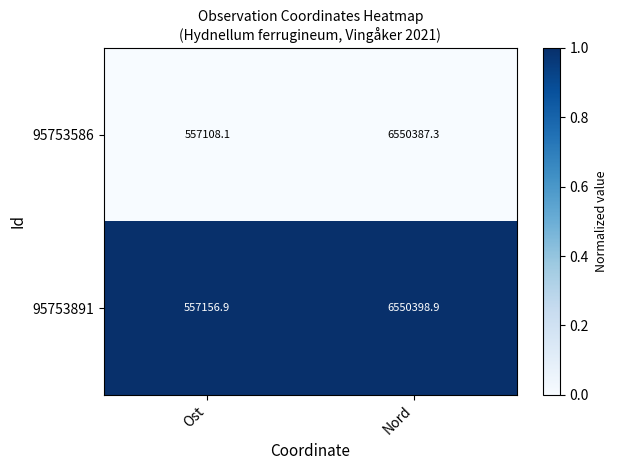

How many data points does each series have?

2